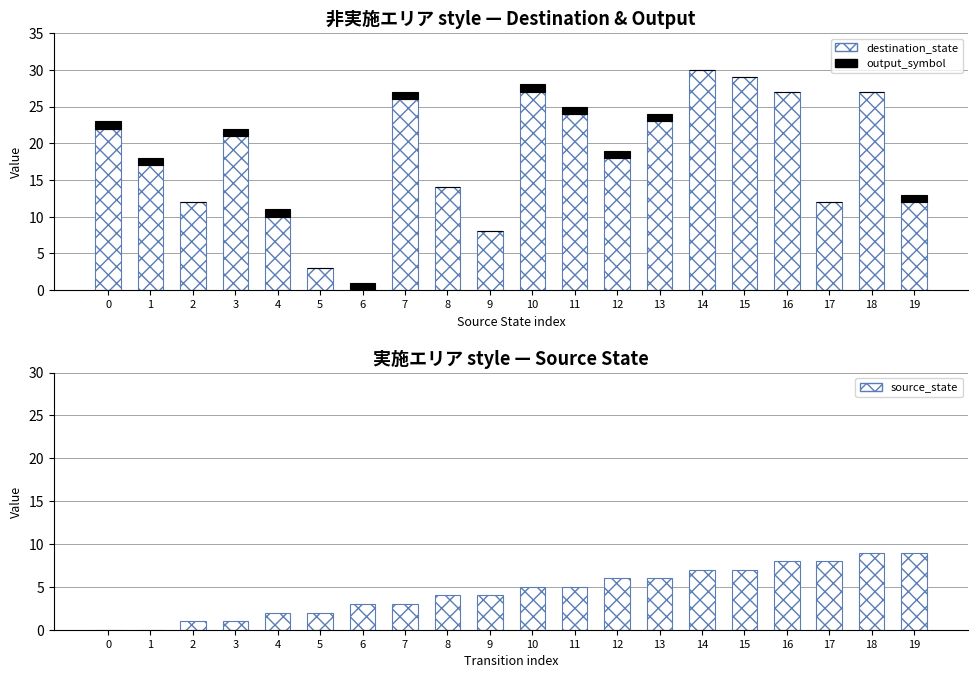

What is the difference between the highest and lowest values at 18?

27